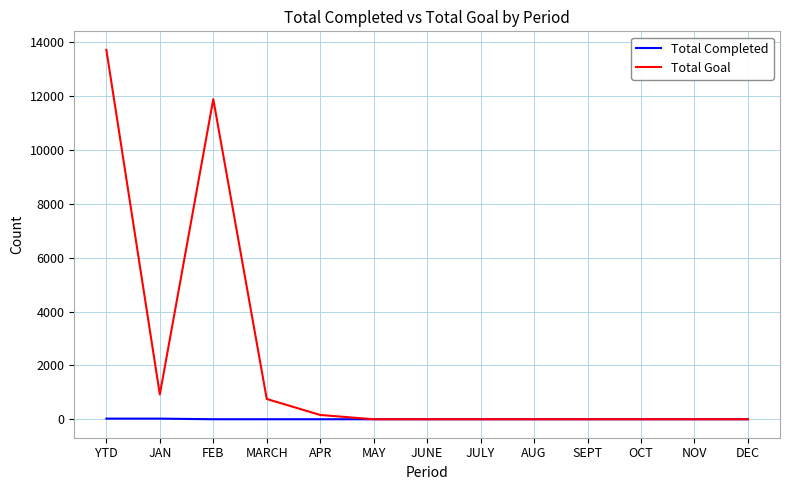

At which category is the sum across all series the highest?

YTD